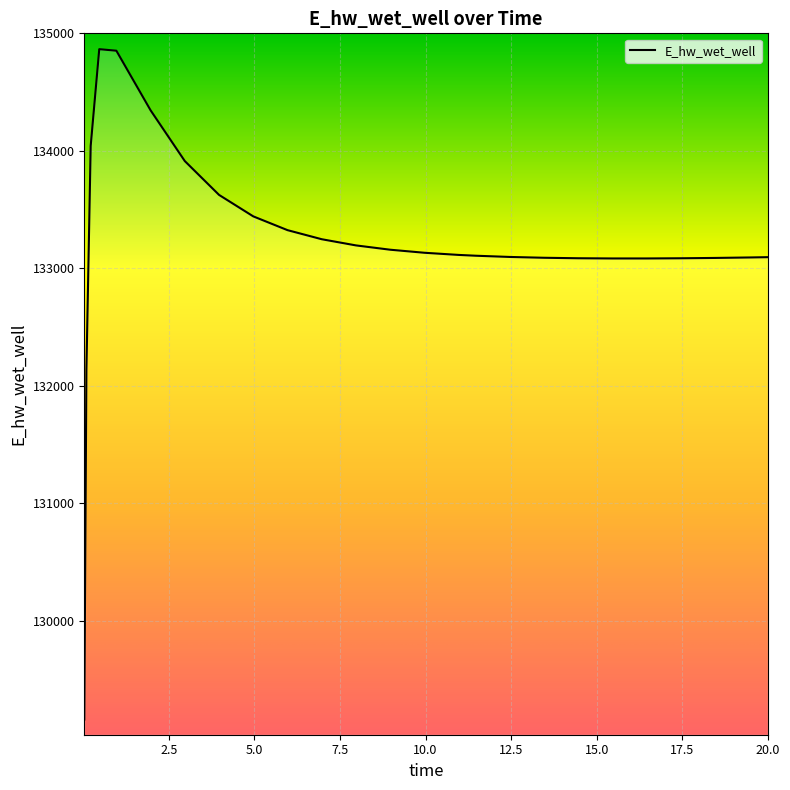

What is the maximum value shown in the chart?

134865.6